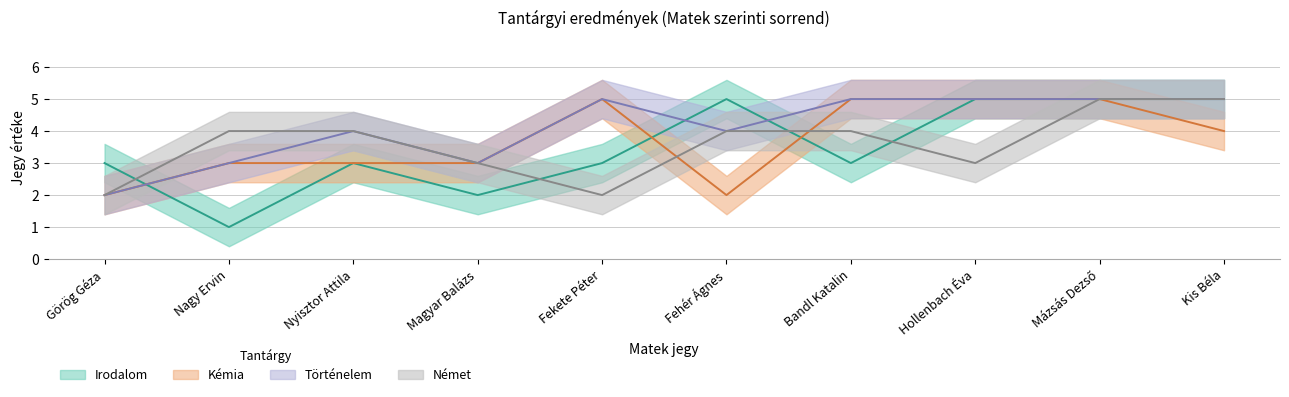

Which series has the widest spread of values?

Irodalom